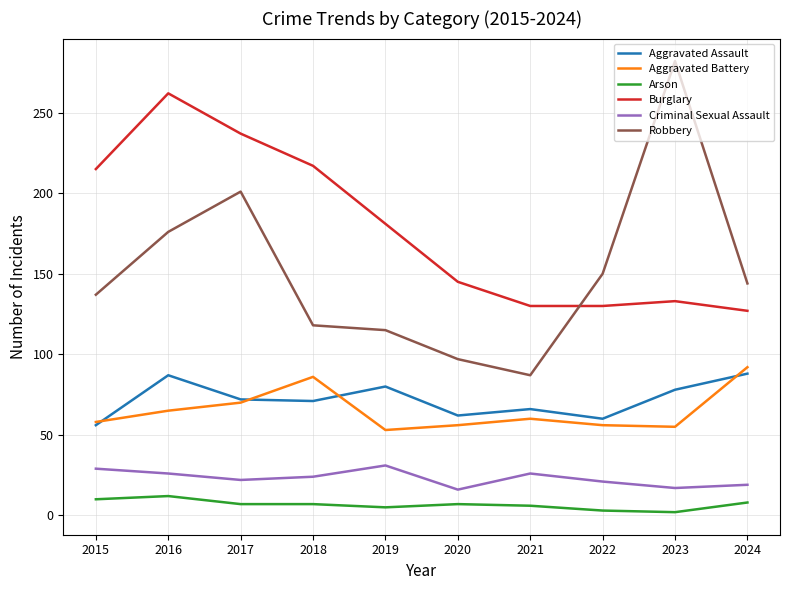

How many Arson values are between 5 and 8?

6